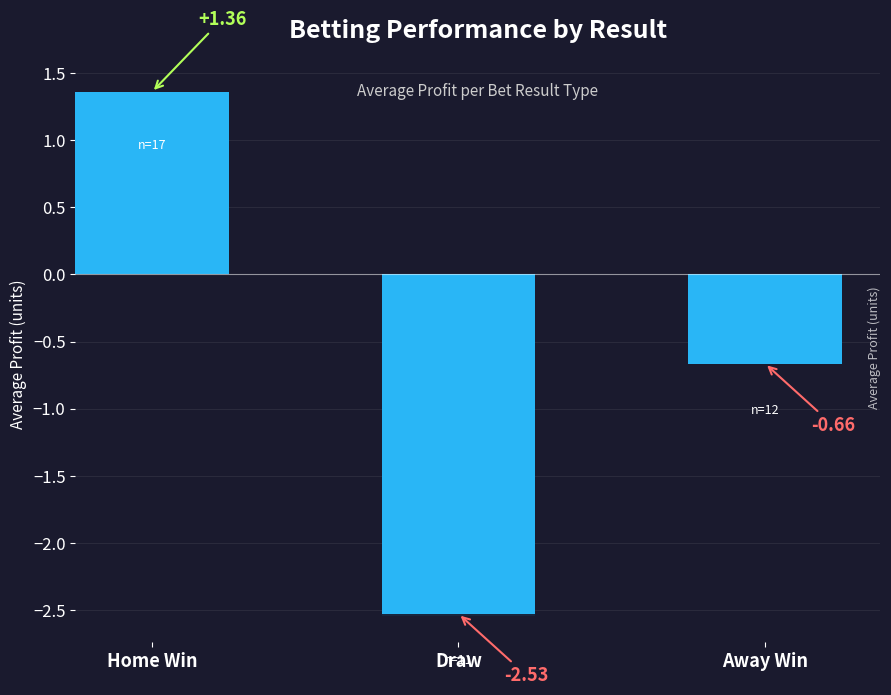

Reading left to right, list all the values displayed in this chart.

1.4	-2.5	-0.7